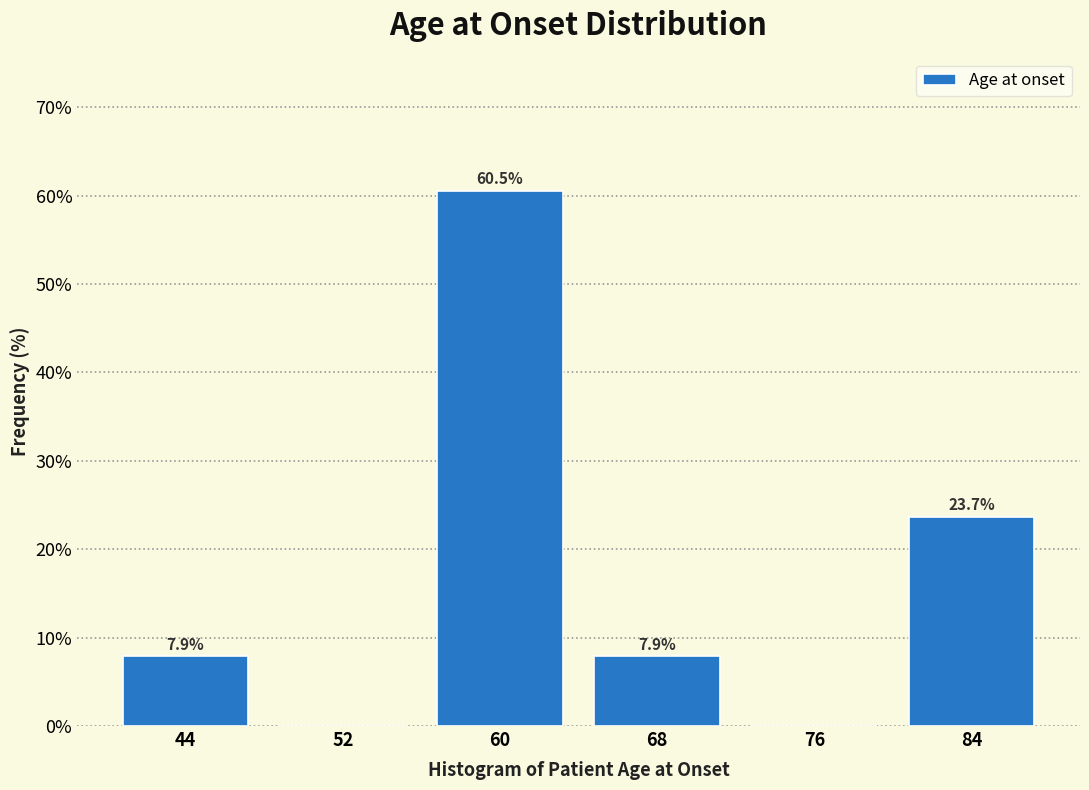

Over which range of the x-axis is the bar tallest?

56 to 64